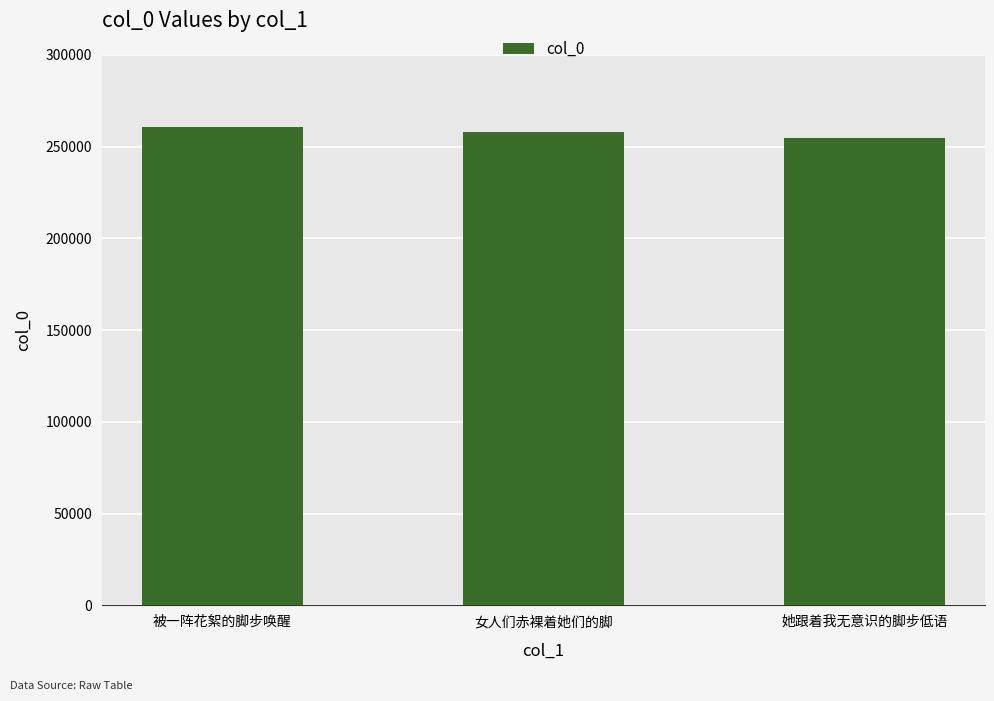

What is the approximate value at 被一阵花絮的脚步唤醒, to the nearest 100?

260900